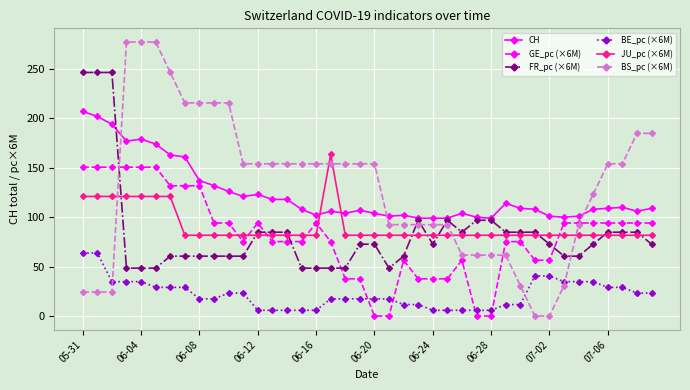

After their last crossing, which series has the higher values: FR_pc (×6M) or BS_pc (×6M)?

BS_pc (×6M)